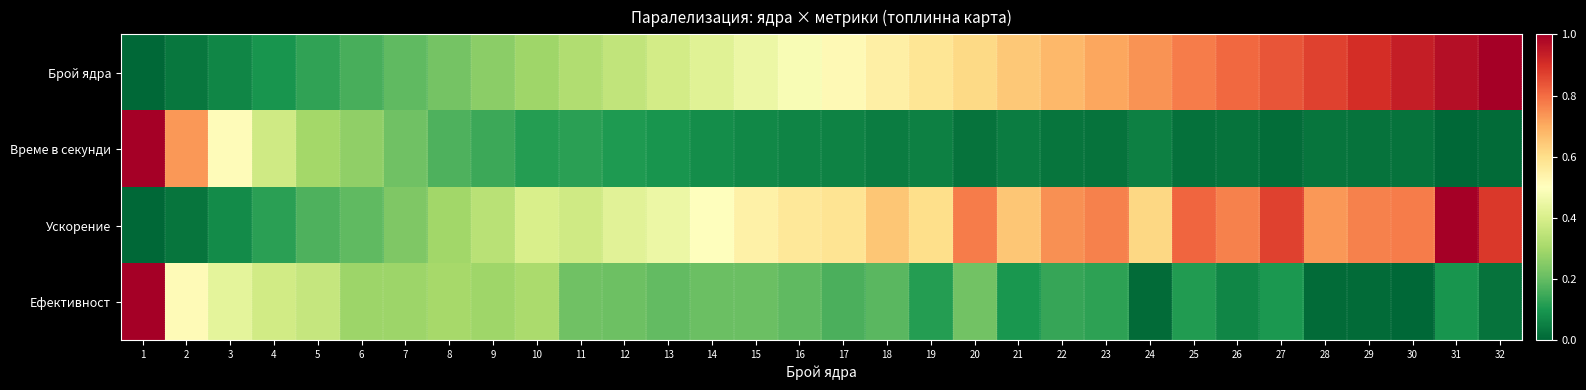

Reading right to left, extract all data points from this chart.

Брой ядра: 32=1.0	31=1.0	30=0.9	29=0.9	28=0.9	27=0.8	26=0.8	25=0.8	24=0.7	23=0.7	22=0.7	21=0.6	20=0.6	19=0.6	18=0.5	17=0.5	16=0.5	15=0.5	14=0.4	13=0.4	12=0.4	11=0.3	10=0.3	9=0.3	8=0.2	7=0.2	6=0.2	5=0.1	4=0.1	3=0.1	2=0.0	1=0.0
Време в секунди: 32=0.0	31=0.0	30=0.0	29=0.0	28=0.0	27=0.0	26=0.0	25=0.0	24=0.1	23=0.0	22=0.0	21=0.0	20=0.0	19=0.1	18=0.0	17=0.1	16=0.1	15=0.1	14=0.1	13=0.1	12=0.1	11=0.1	10=0.1	9=0.1	8=0.2	7=0.2	6=0.3	5=0.3	4=0.4	3=0.5	2=0.7	1=1.0
Ускорение: 32=0.9	31=1.0	30=0.8	29=0.8	28=0.7	27=0.9	26=0.8	25=0.8	24=0.6	23=0.8	22=0.7	21=0.6	20=0.8	19=0.6	18=0.6	17=0.6	16=0.6	15=0.5	14=0.5	13=0.5	12=0.4	11=0.4	10=0.4	9=0.3	8=0.3	7=0.2	6=0.2	5=0.2	4=0.1	3=0.1	2=0.0	1=0.0
Ефективност: 32=0.0	31=0.1	30=0.0	29=0.0	28=0.0	27=0.1	26=0.1	25=0.1	24=0.0	23=0.1	22=0.1	21=0.1	20=0.2	19=0.1	18=0.2	17=0.2	16=0.2	15=0.2	14=0.2	13=0.2	12=0.2	11=0.2	10=0.3	9=0.3	8=0.3	7=0.3	6=0.3	5=0.4	4=0.4	3=0.4	2=0.5	1=1.0